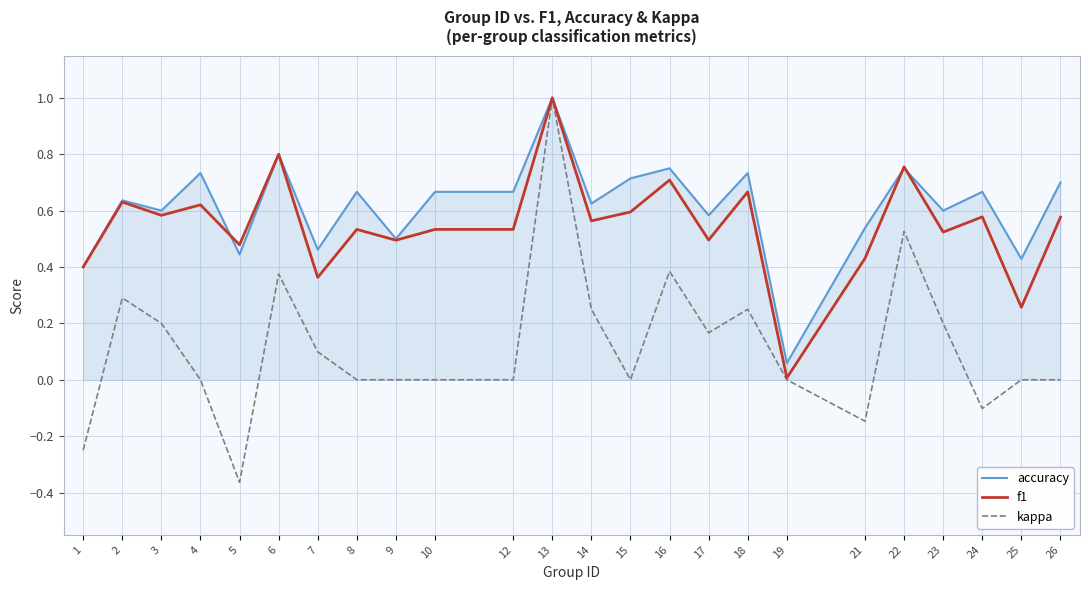

Which series has the largest range (max minus min)?

kappa